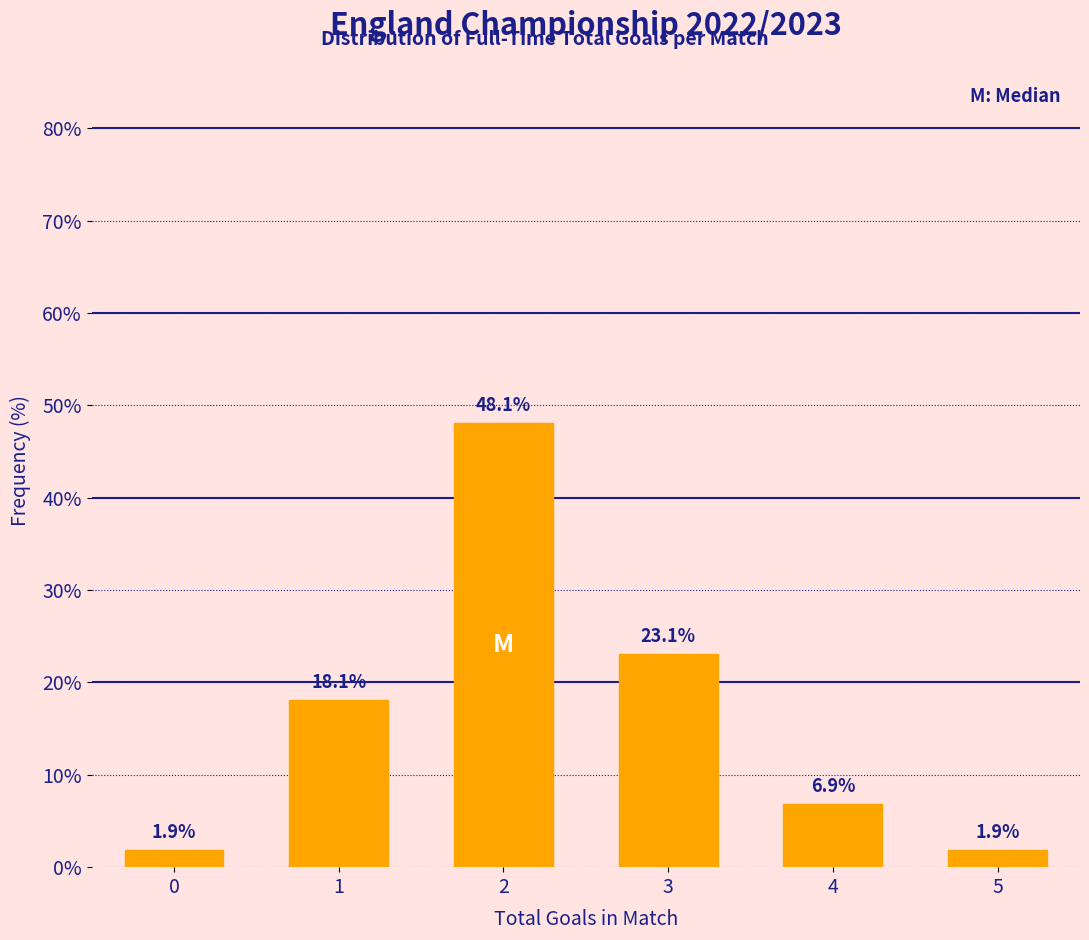

Reading left to right, list all the values displayed in this chart.

0=1.9	1=18.1	2=48.1	3=23.1	4=6.9	5=1.9